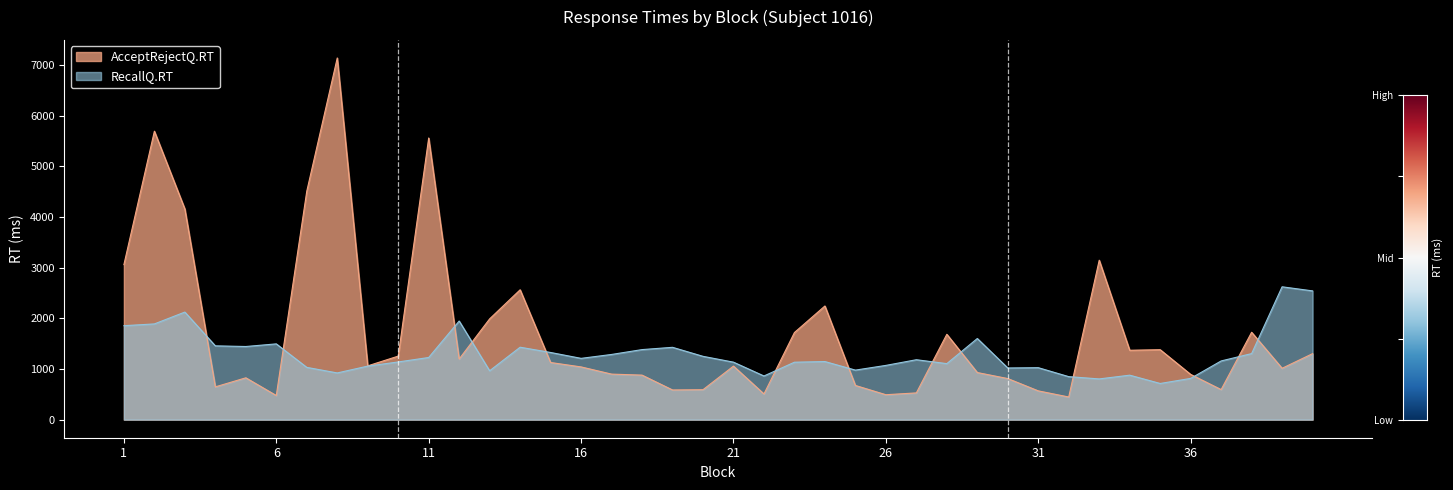

At how many categories does at least one series exceed 6734?

1